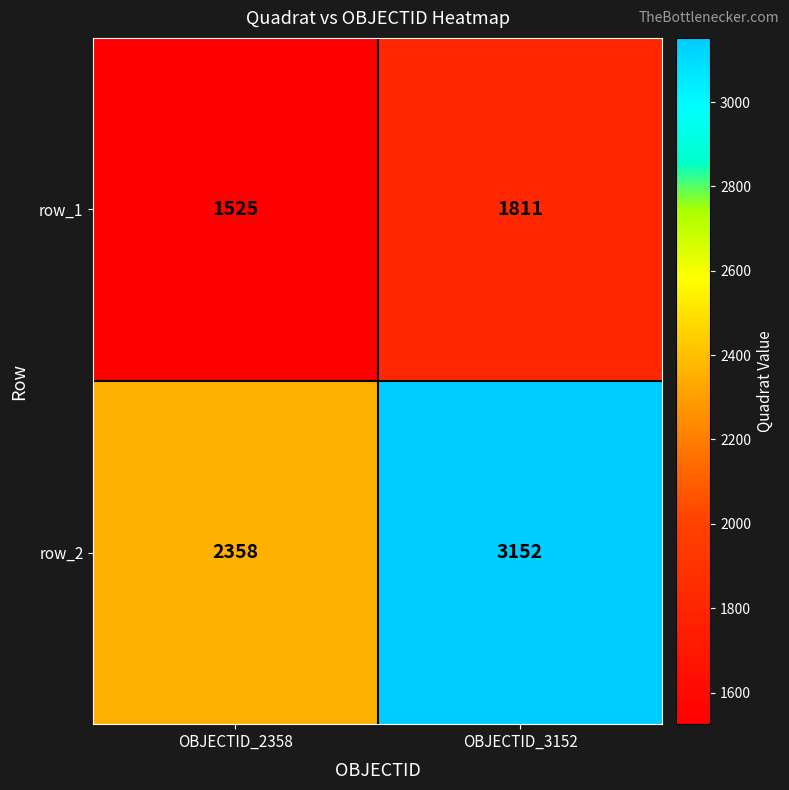

How many data points in row_2 are less than 3152?

1